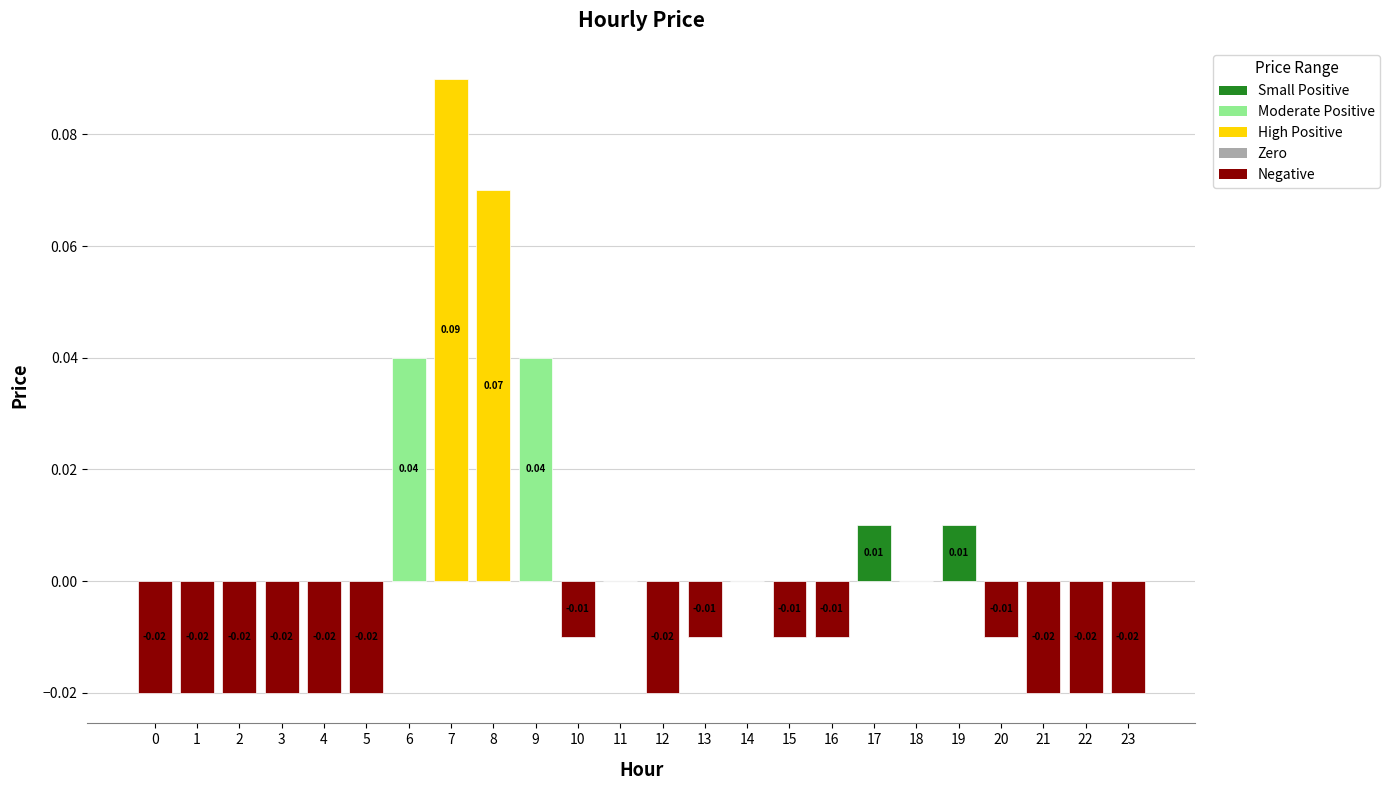

Which has a higher value, 20 or 22?

20